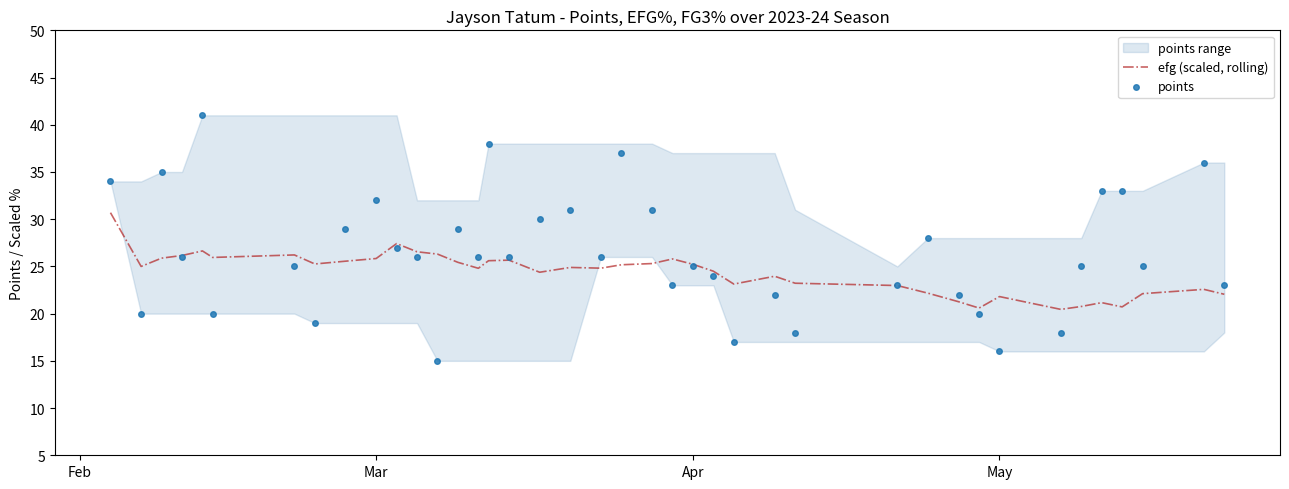

What is the minimum value for efg (scaled, rolling)?

20.4